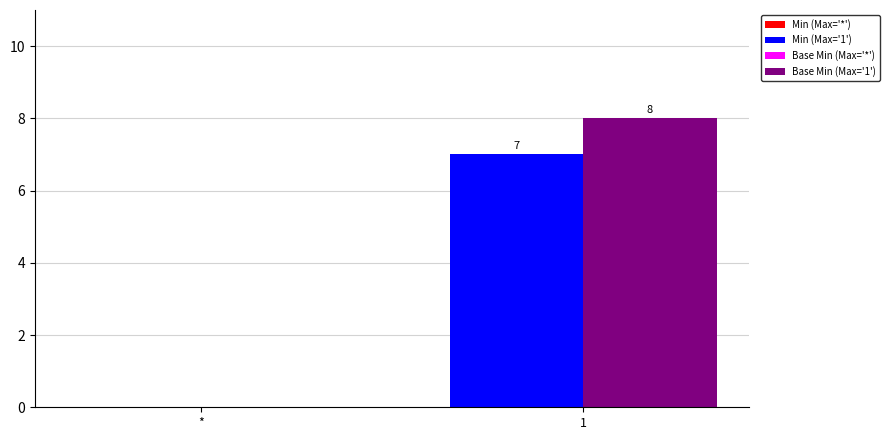

What is the maximum value shown in the chart?

8